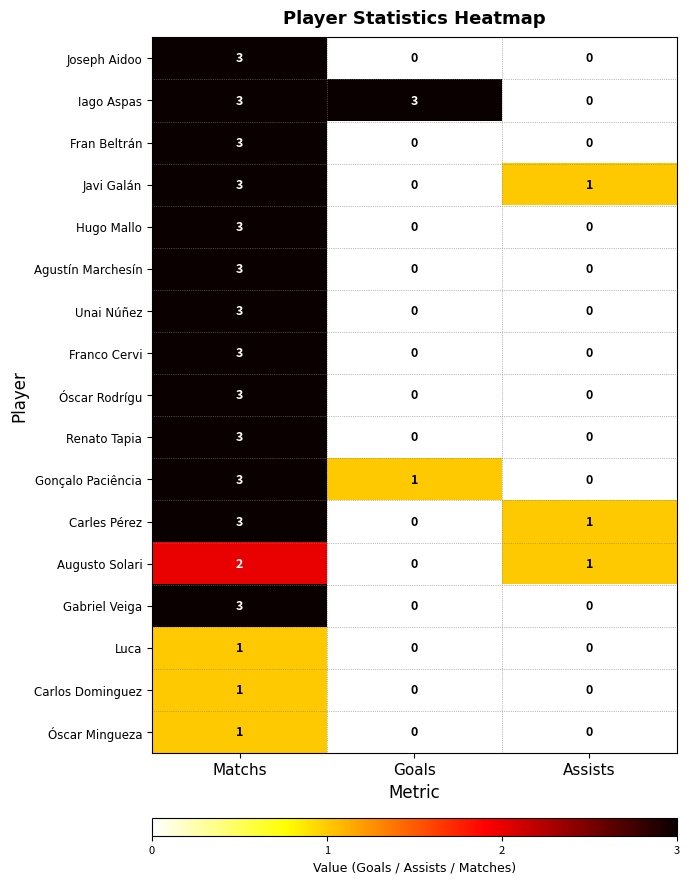

The value of Gabriel Veiga at Matchs is 1. True or false?

False